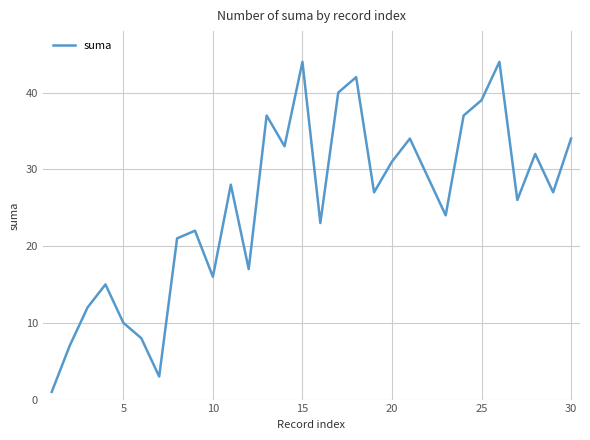

What is the maximum value shown in the chart?

44